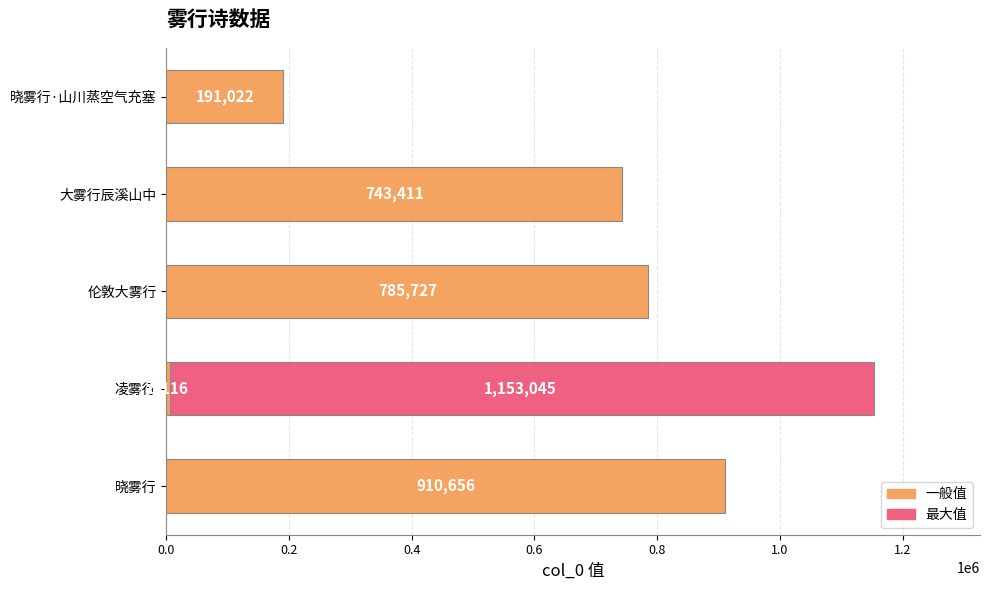

Are the bars horizontal?

Yes